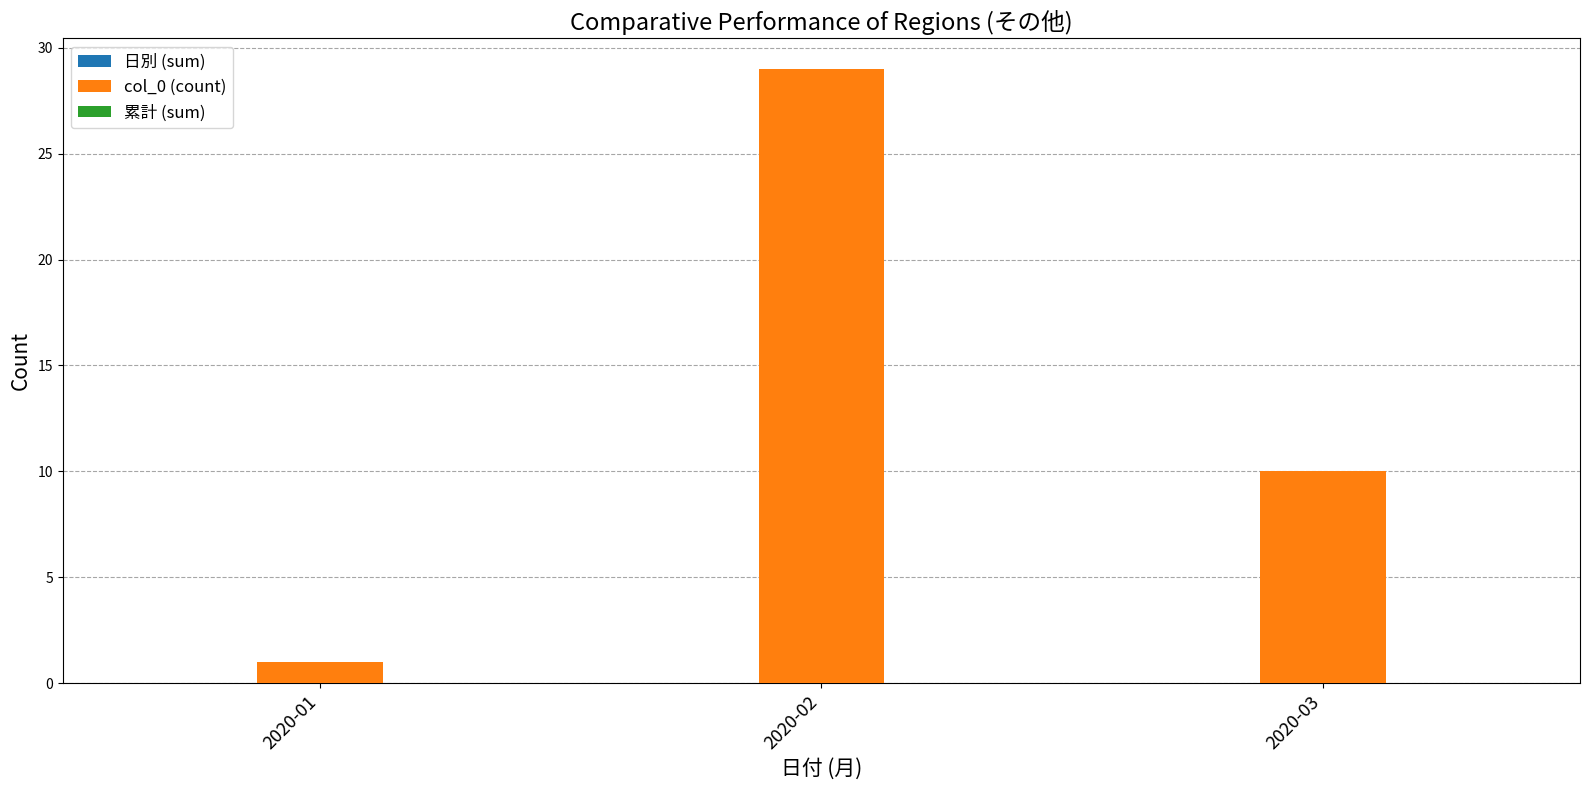

Does the chart contain any negative values?

No